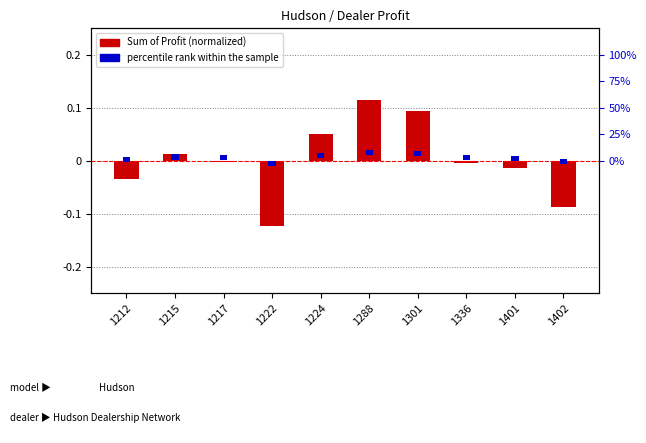

At how many categories does at least one series exceed 0?

10